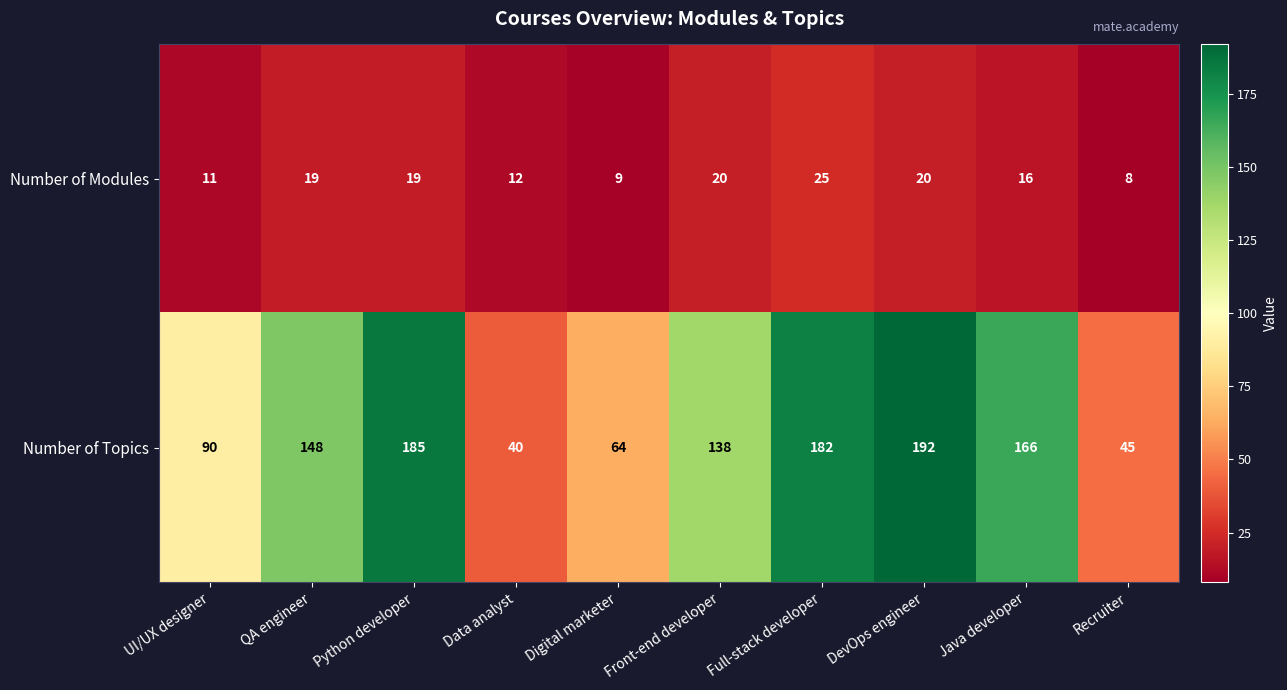

What is the approximate value of Number of Topics at QA engineer, to the nearest 10?

150